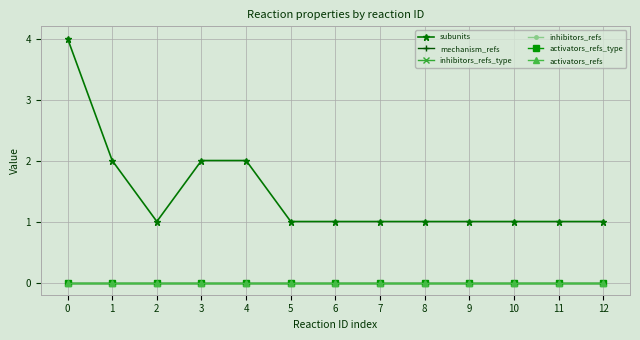

Between 0 and 9, which series saw the biggest shift?

subunits